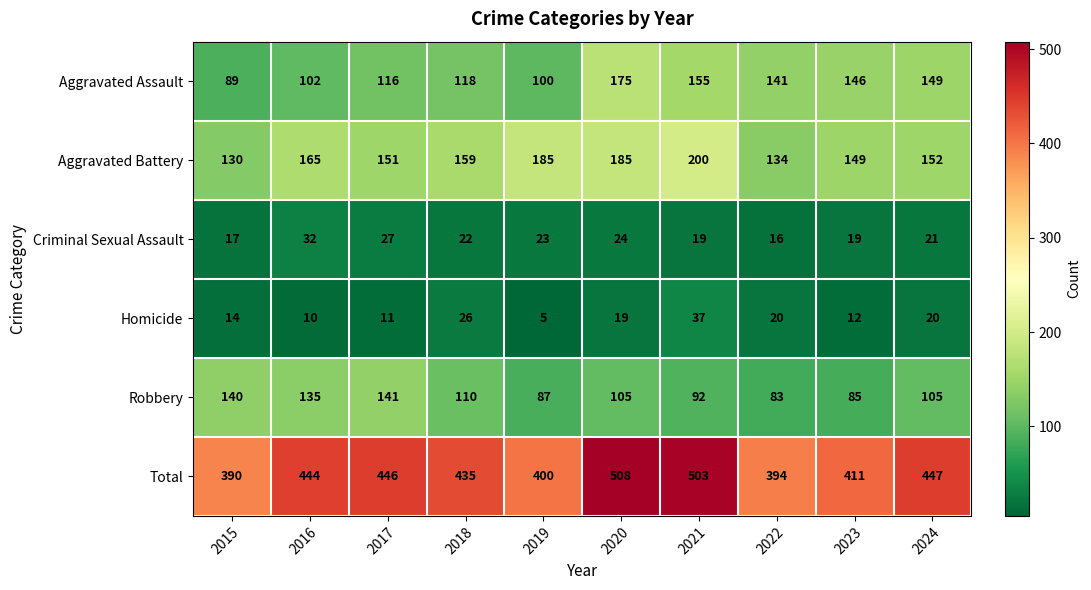

At how many categories does at least one series exceed 268?

10